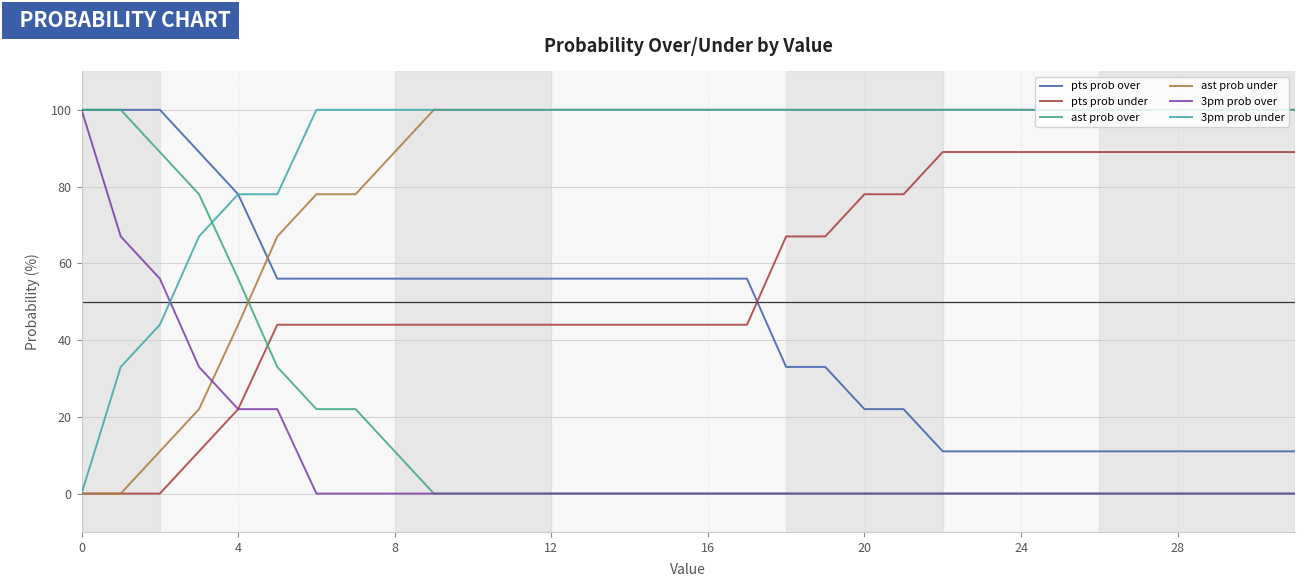

What is the highest value of the 3pm prob under series?

100